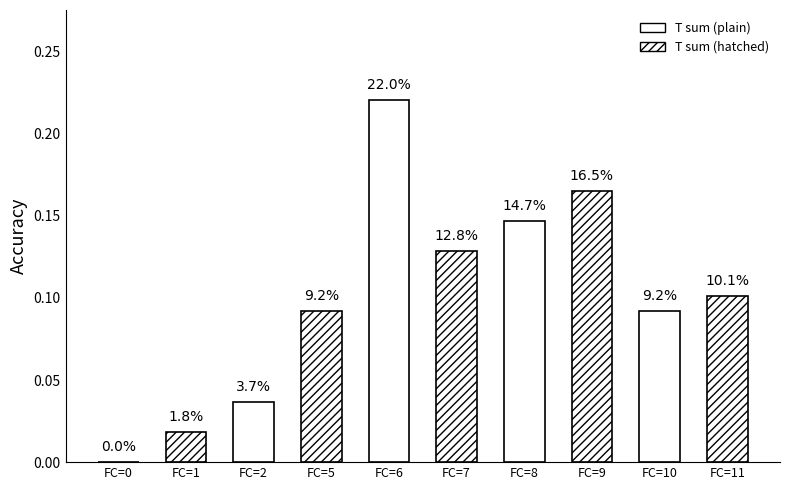

Which has a higher value, FC=11 or FC=5?

FC=11